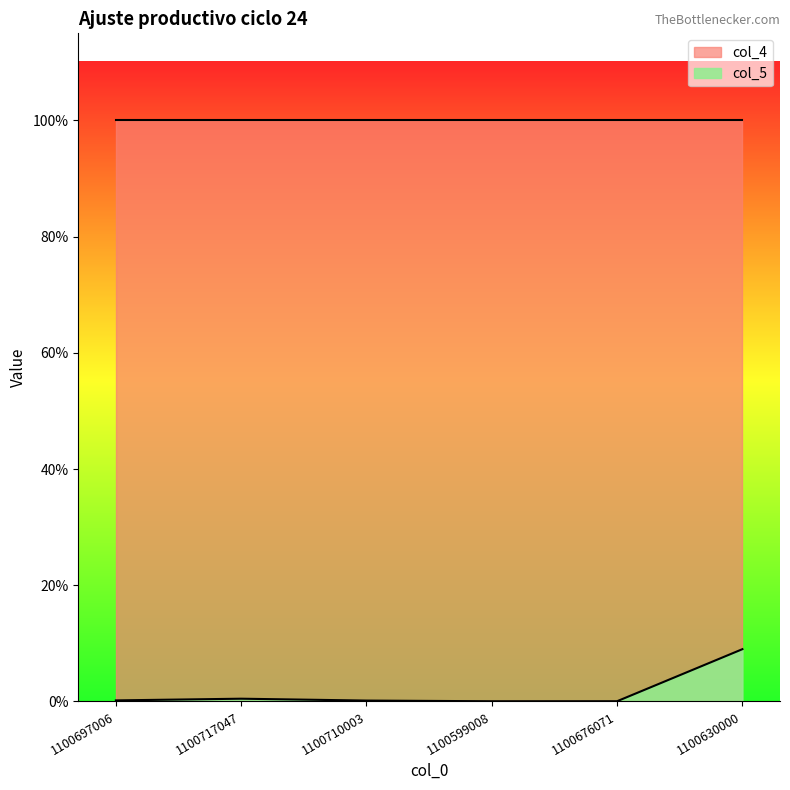

True or false: the data shows 0.0 at 1100710003.

False